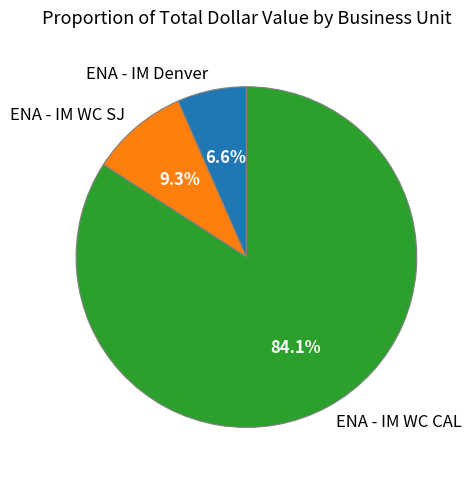

How many segments does this pie chart have?

3